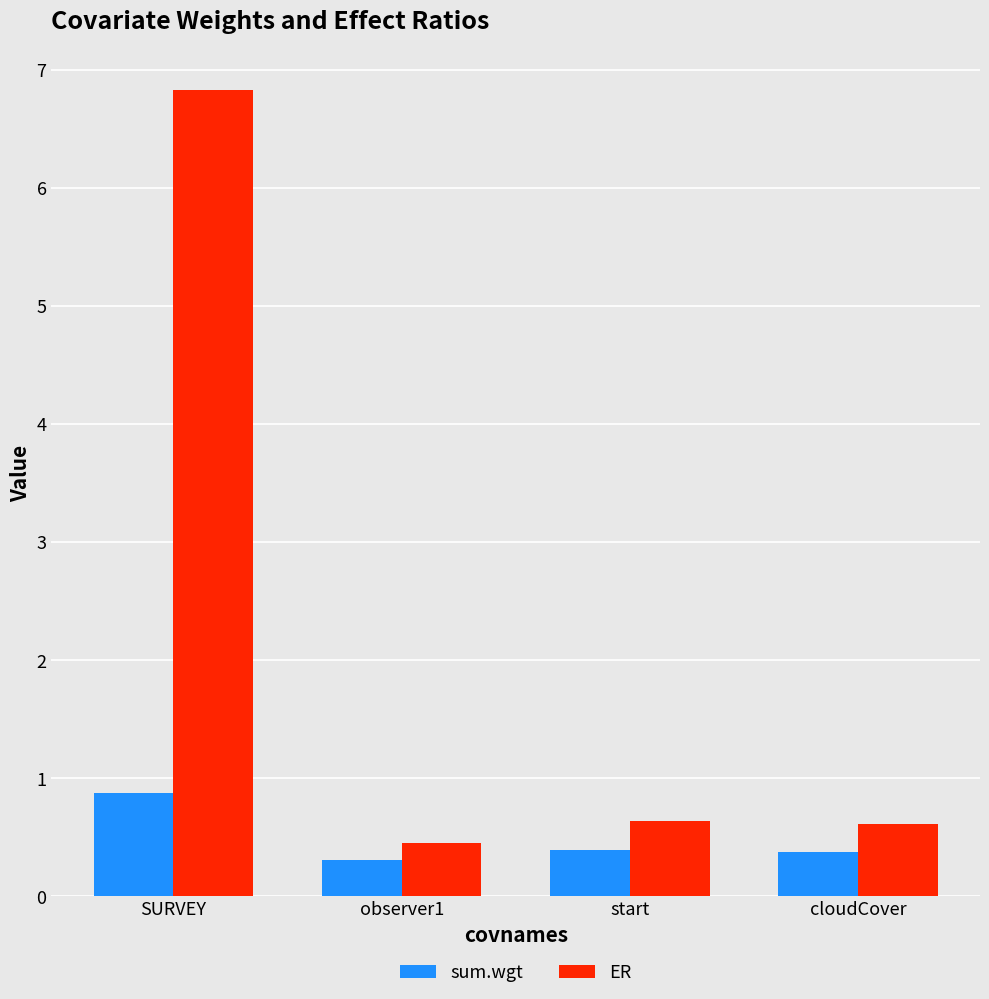

What value does the ER series have at SURVEY?

6.8